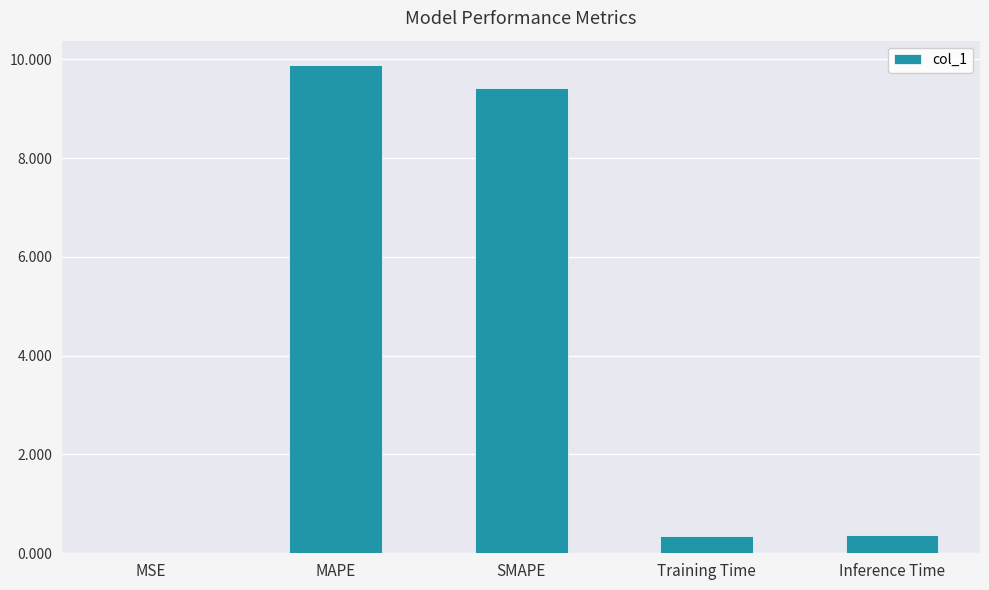

Between MAPE and SMAPE, which is larger?

MAPE